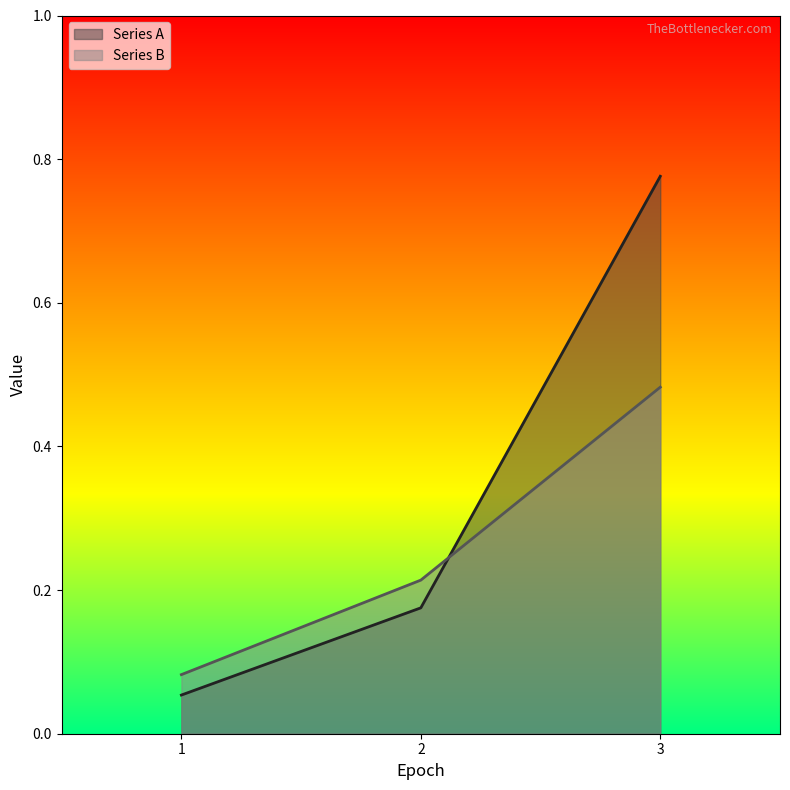

Count the number of data series in this chart.

2